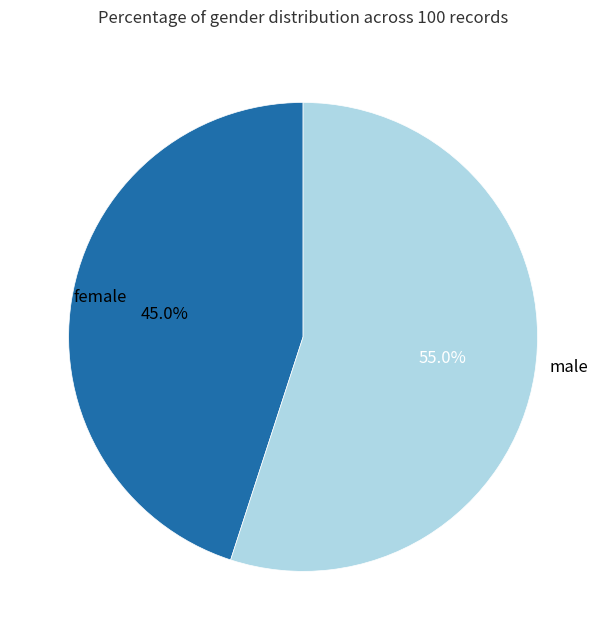

How many slices are in this pie chart?

2